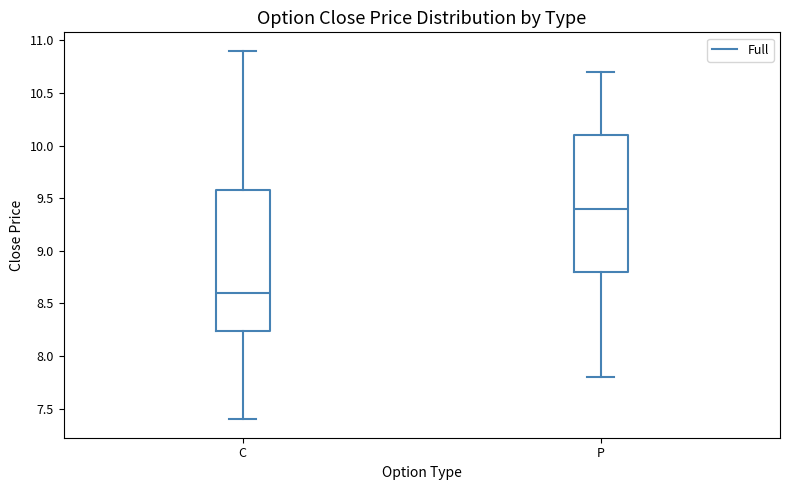

Reading left to right, transcribe this box plot: for each box, give where its median line is, the range the box spans, and where its two whiskers end, as read against the y-axis. The values are not printed on the chart, so give them approximately, as read against the axis.

C: median 8.60, box 8.25 to 9.60, whiskers 7.40 to 10.90
P: median 9.40, box 8.80 to 10.10, whiskers 7.80 to 10.70